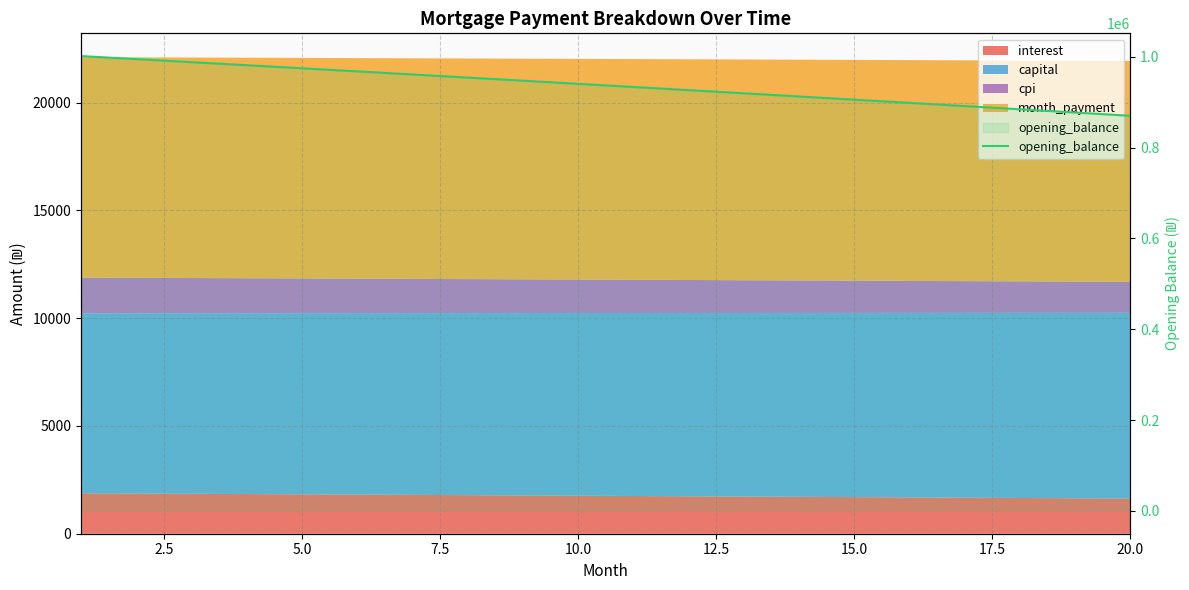

What is the difference between the maximum and minimum values?

131495.8